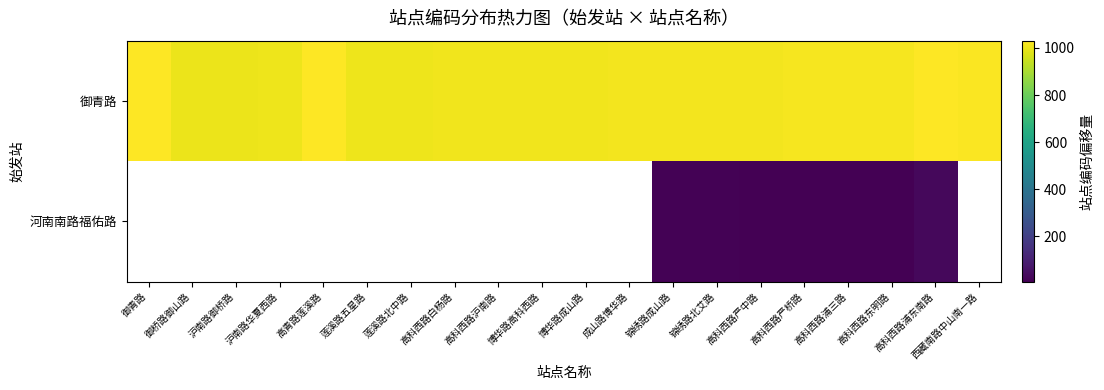

Read the 河南南路福佑路 value at 高科西路浦三路.

8.0